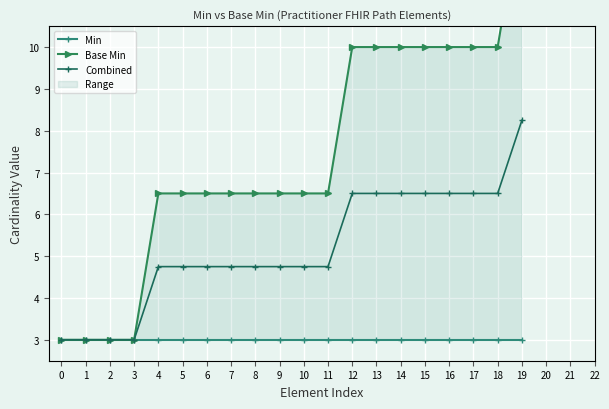

True or false: Min and Base Min intersect in this chart.

False